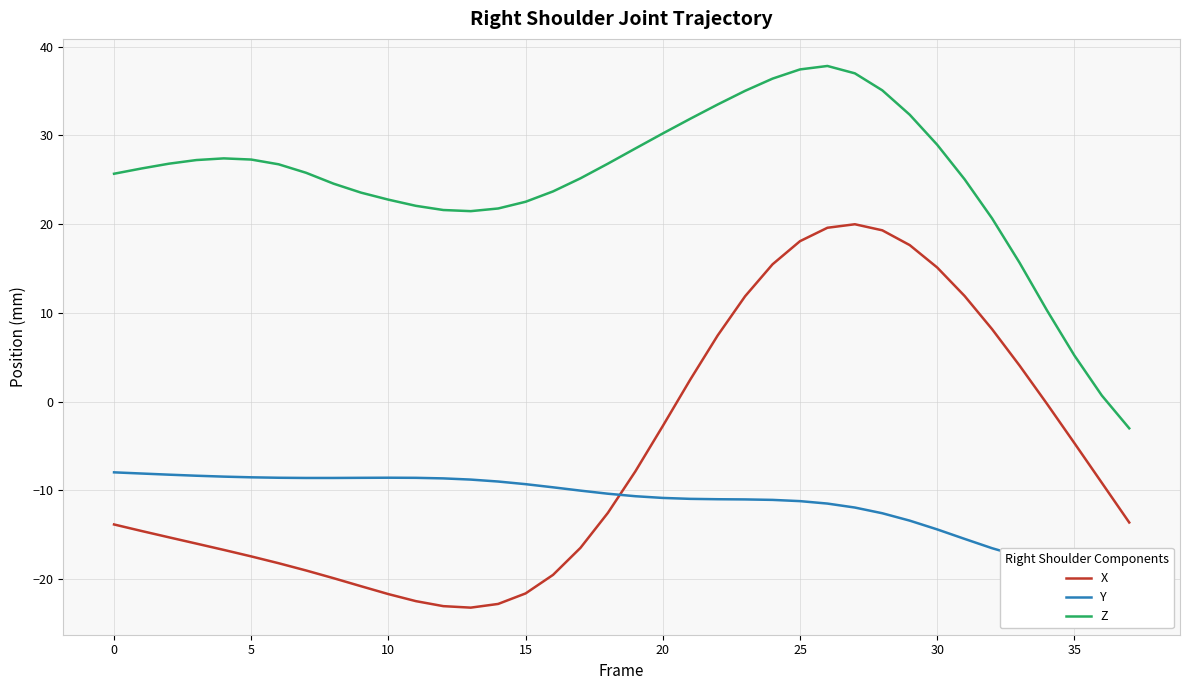

True or false: Z and X cross at least once.

False